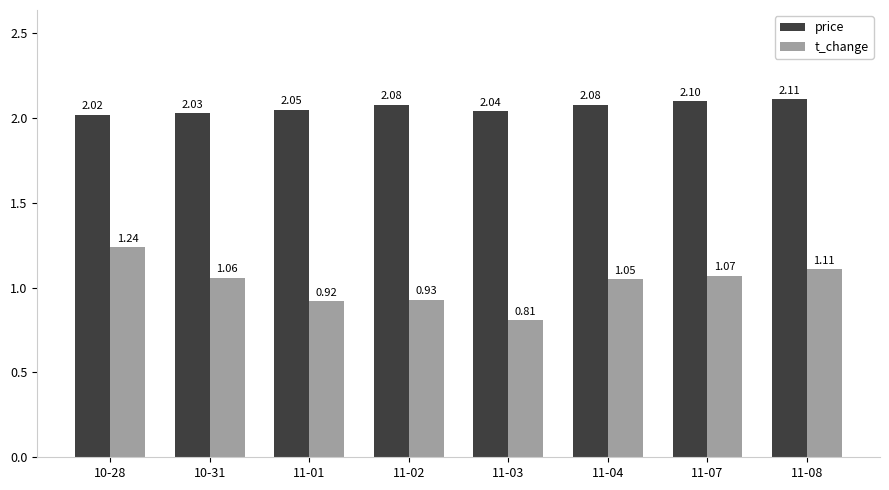

Which category has the lowest value in the t_change series?

11-03